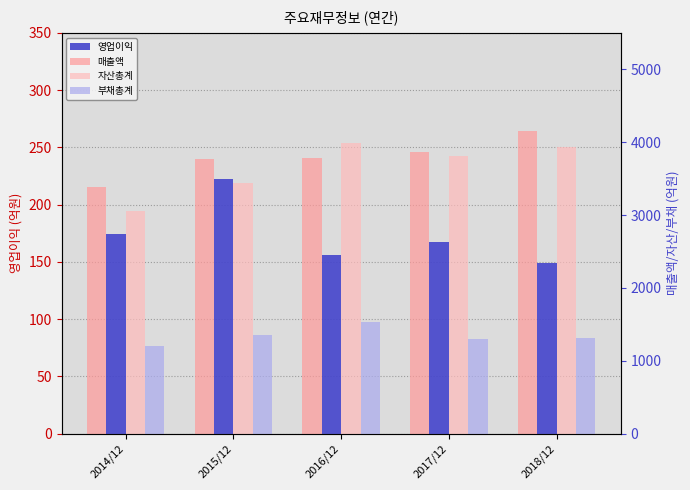

Which series has the largest total across all categories?

매출액